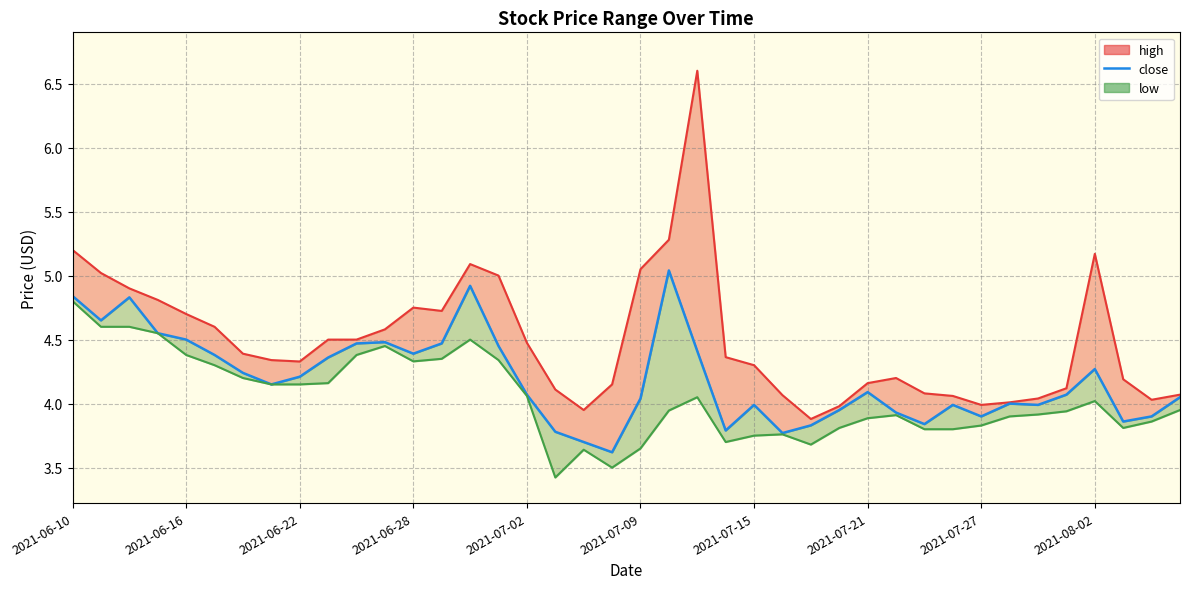

What is the difference between the values at 28 and 15?

0.4